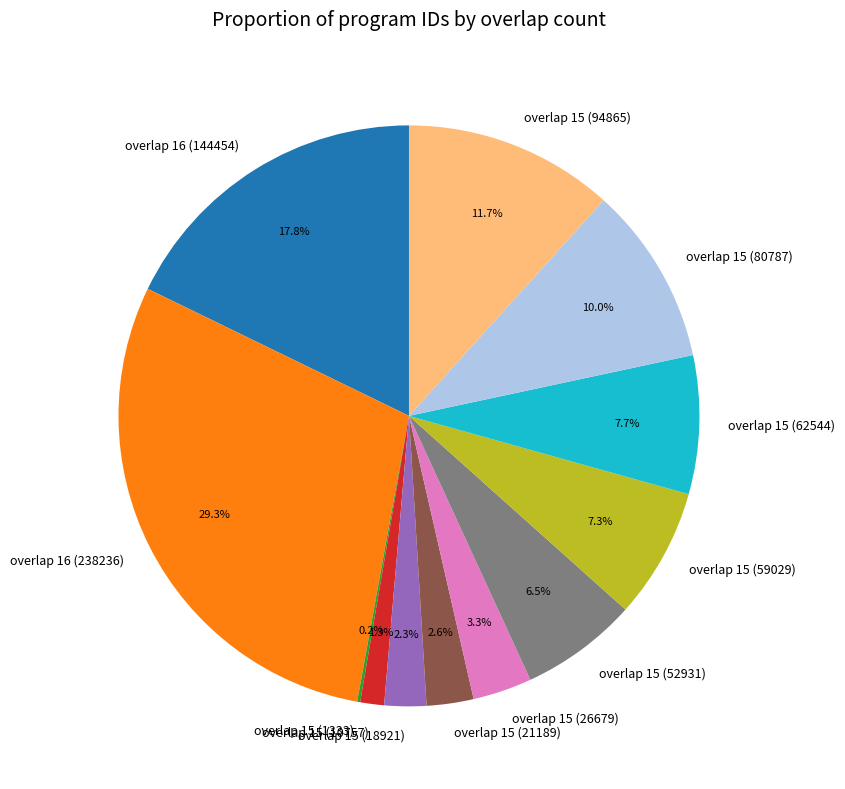

Which category has the biggest portion of the pie?

overlap 16 (238236)